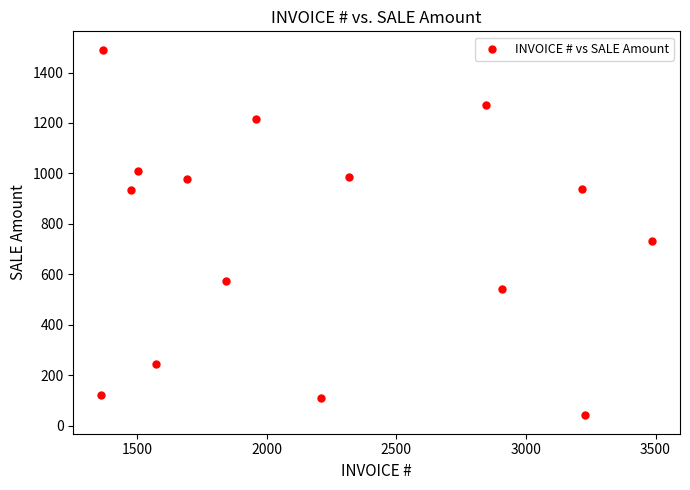

What Y value in the scatter plot is closest to 765?

732